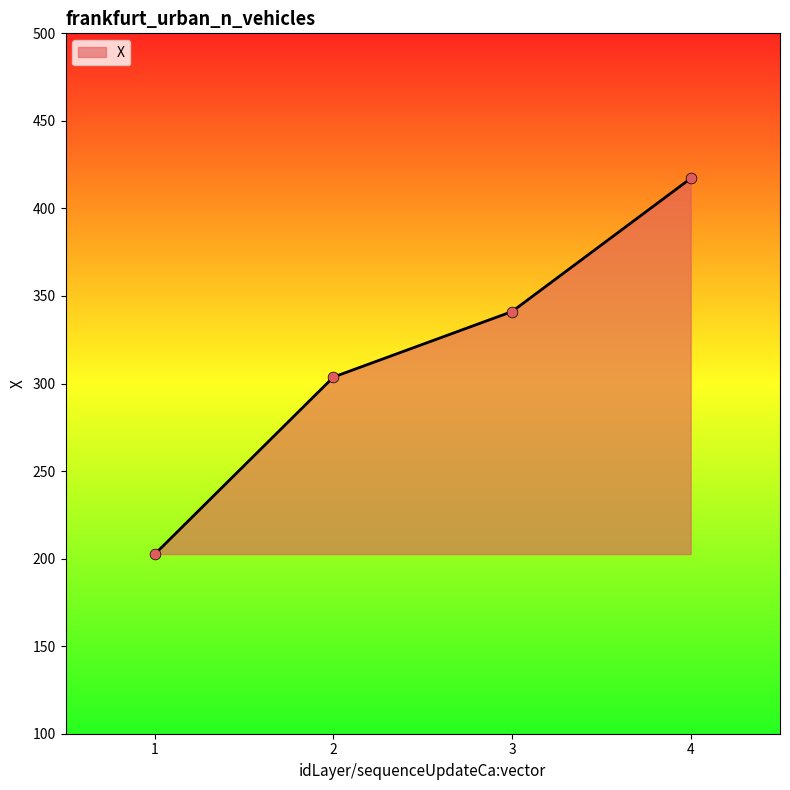

What is the ratio of the value at 3 to the value at 2?

1.1